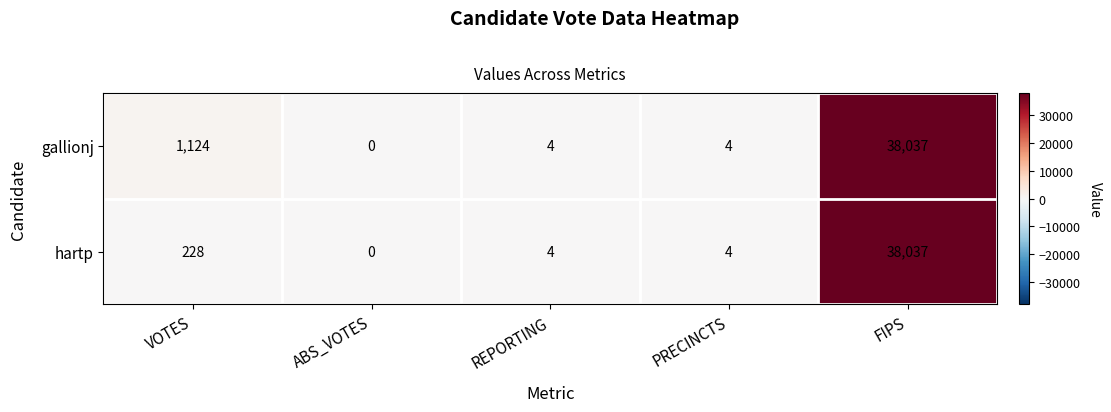

What is the sum of all hartp values?

38273